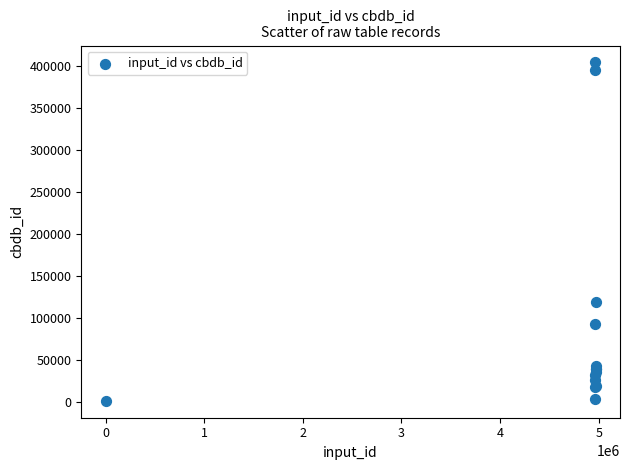

What Y value in the scatter plot is closest to 202851?

119793